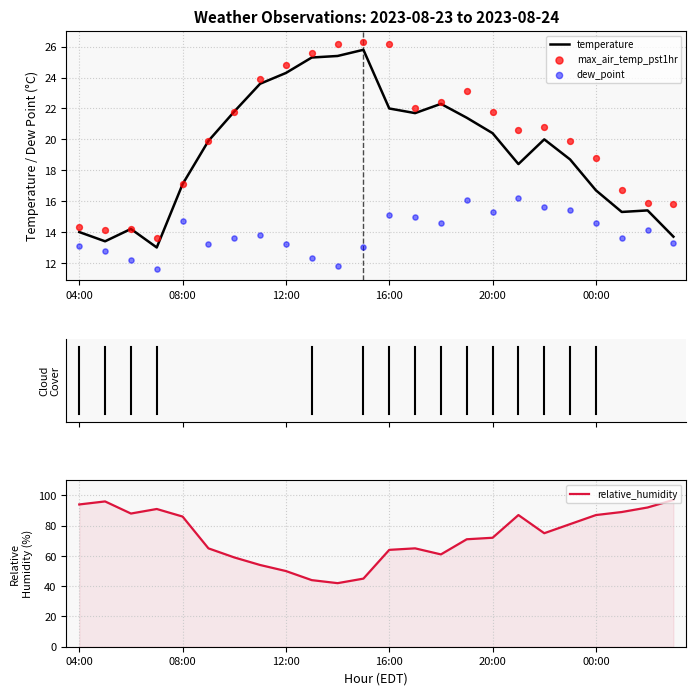

Which series reaches the maximum Y coordinate?

relative_humidity